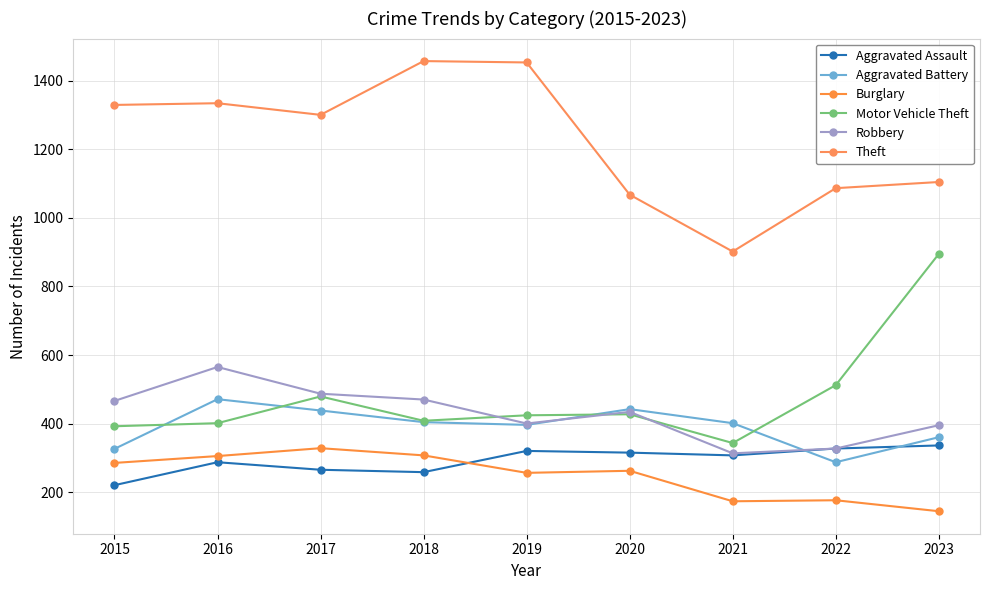

At which label does Theft reach its minimum?

2021